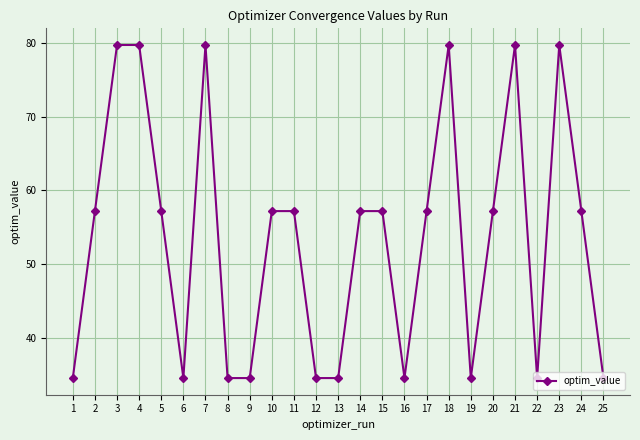

At which label does the data first exceed 57?

2